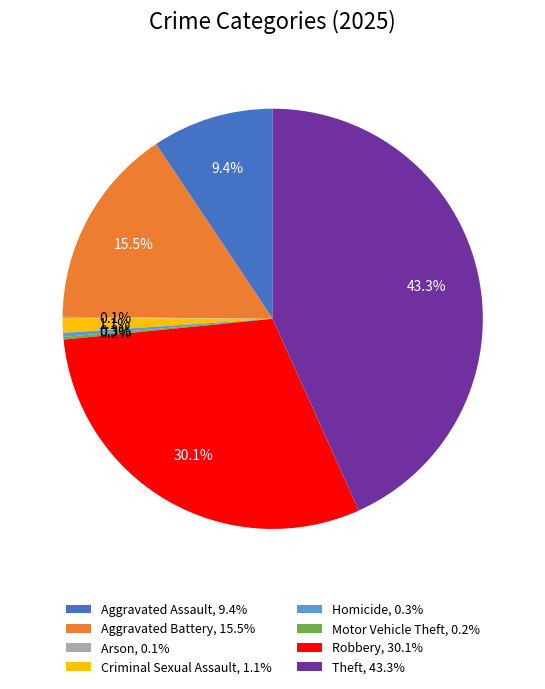

What is the largest slice in the pie chart?

Theft